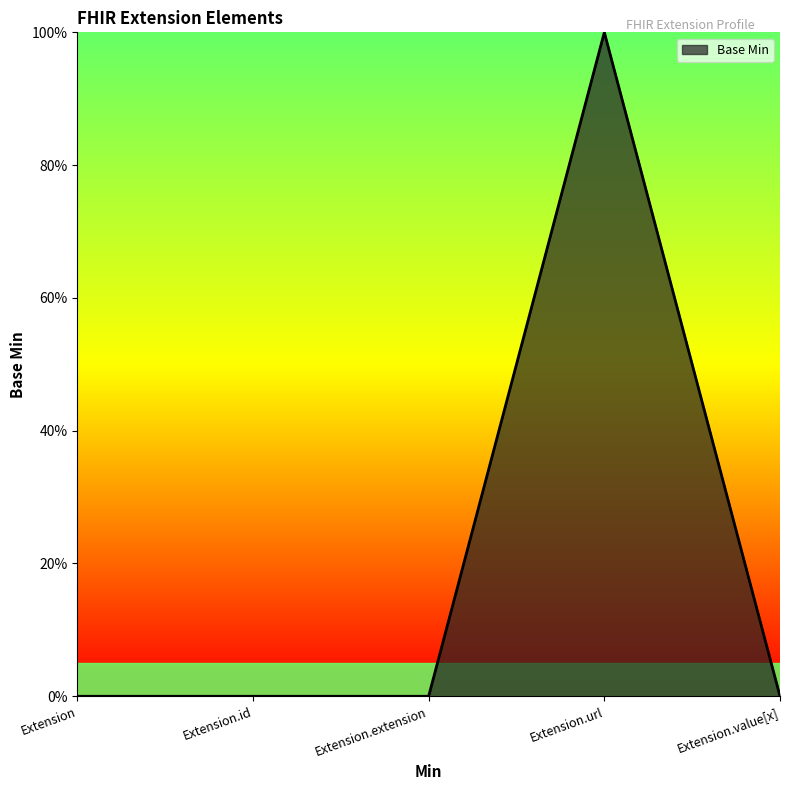

Rank the categories by value from highest to lowest.

Extension.url, Extension, Extension.id, Extension.extension, Extension.value[x]